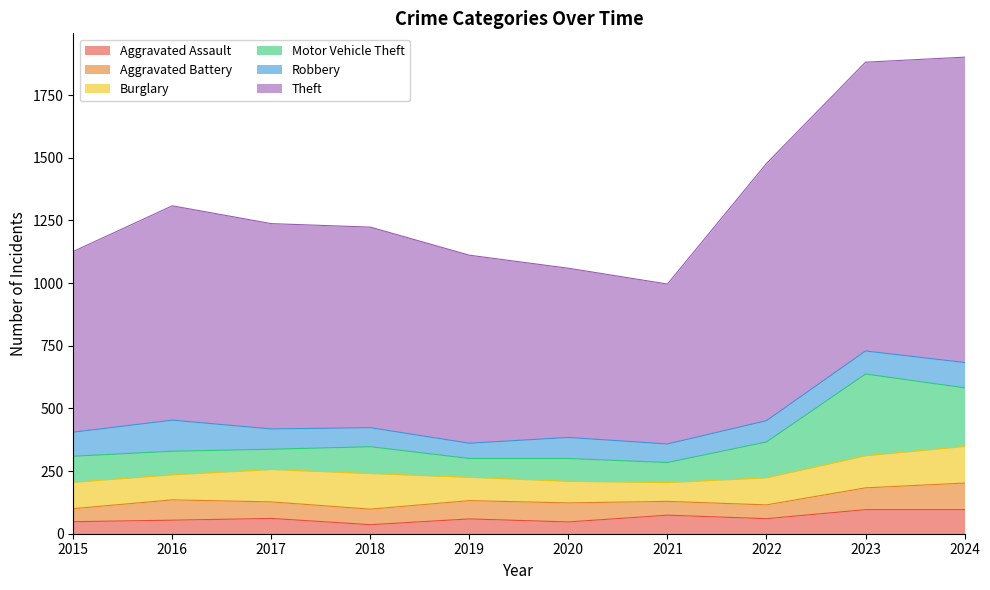

What is the average value of the Theft series?

865